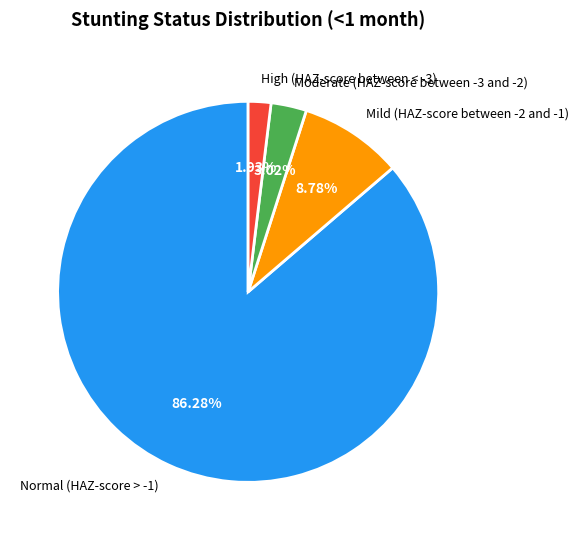

How many slices are in this pie chart?

4